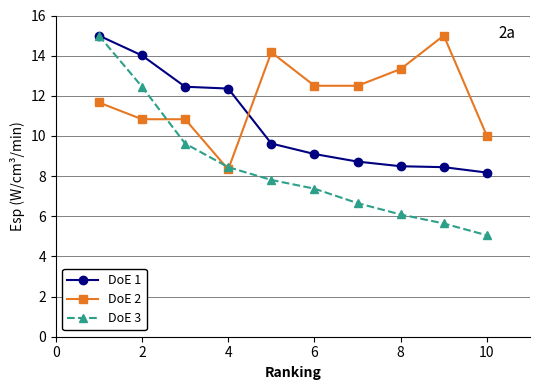

Which series has the largest total across all categories?

DoE 2